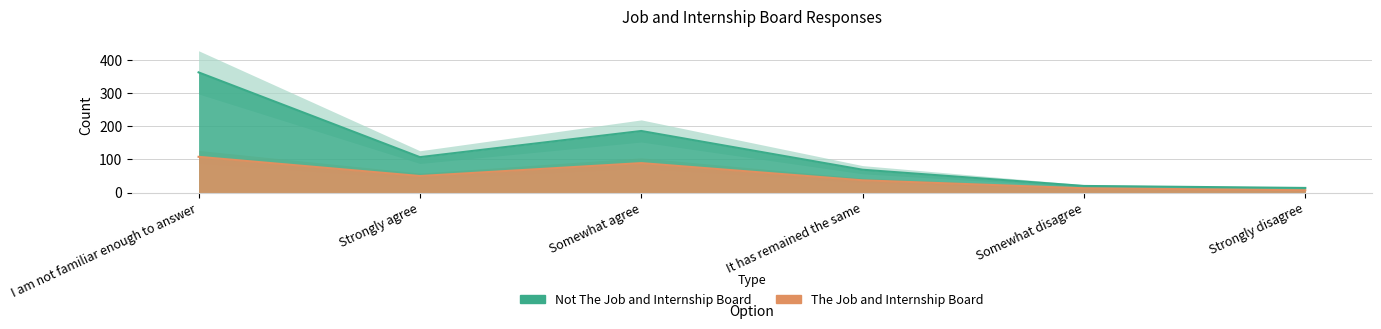

At which label does The Job and Internship Board first exceed 50?

I am not familiar enough to answer